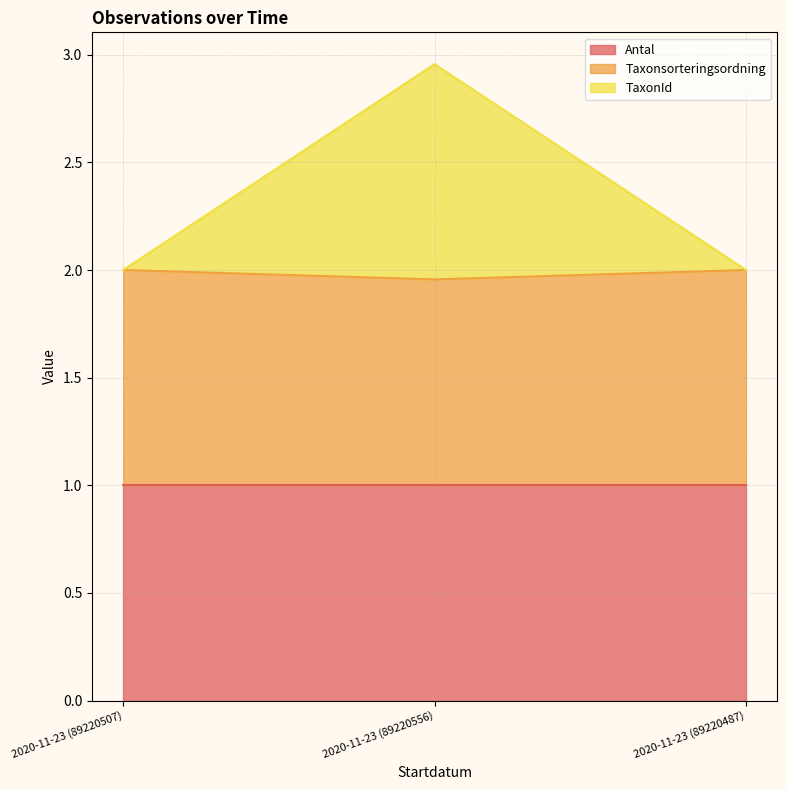

At which category is the sum across all series the highest?

2020-11-23 (89220556)